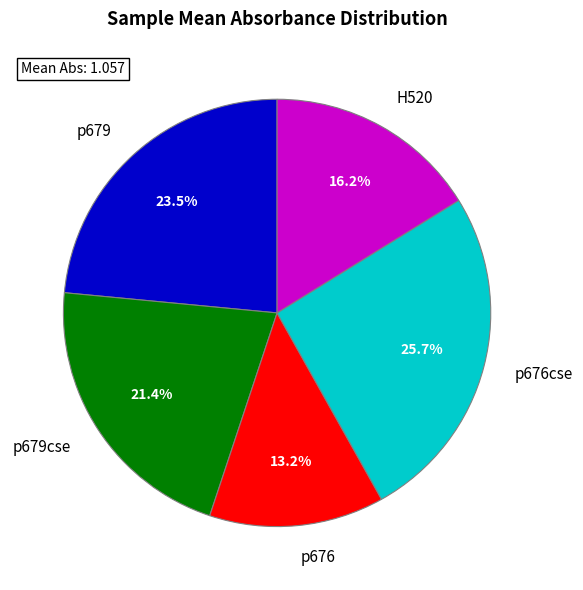

The p679cse slice represents 30% of the pie. True or false?

False